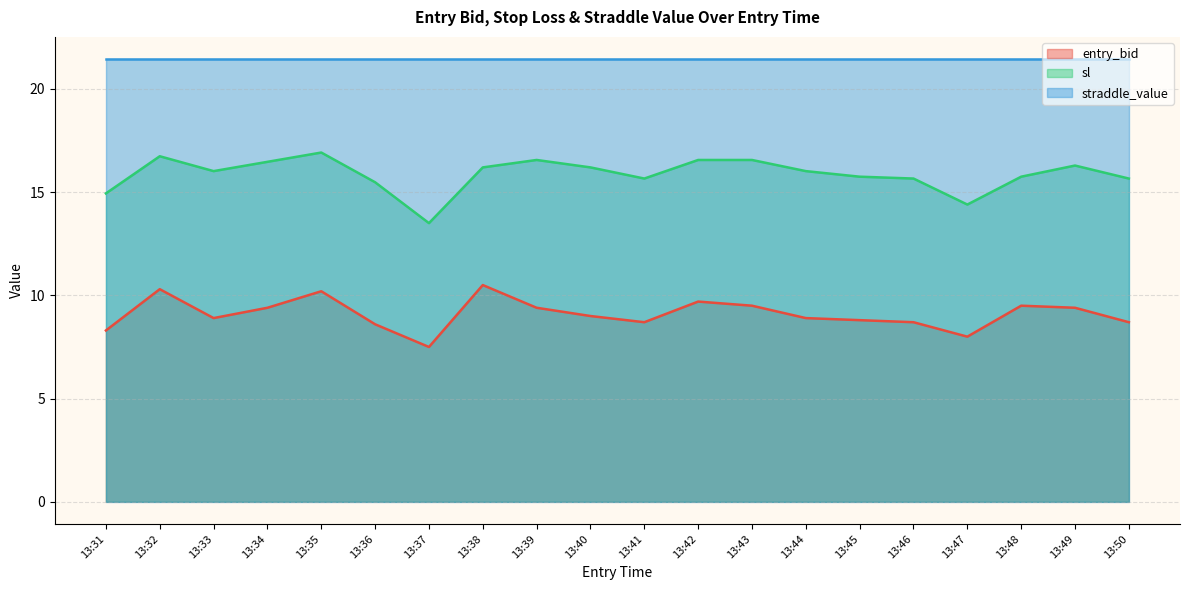

What are all the series names shown in the legend?

entry_bid, sl, straddle_value